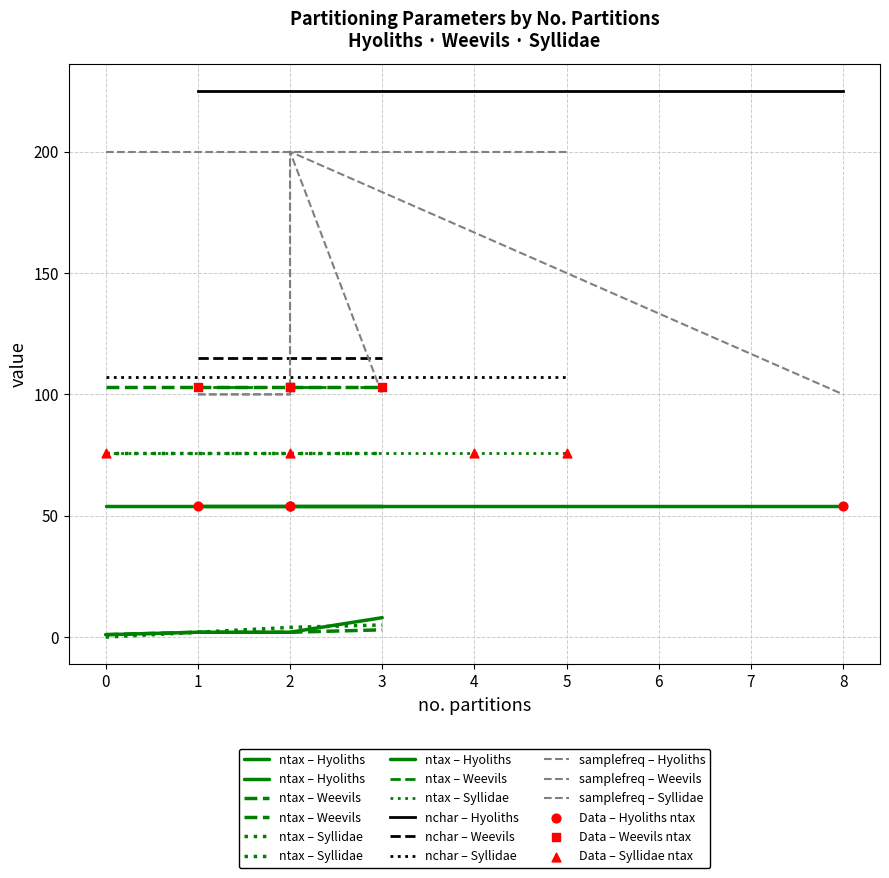

At how many categories does at least one series exceed 131?

9